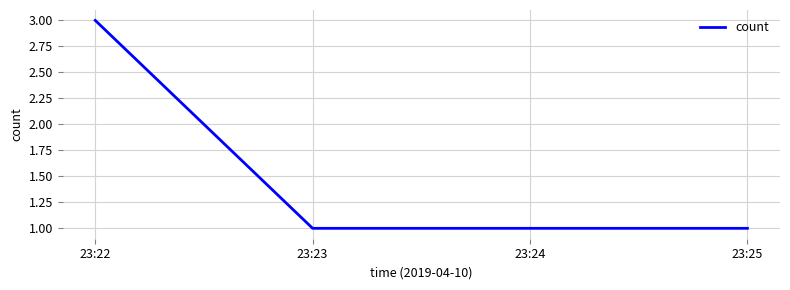

What value does the data have at 23:23?

1